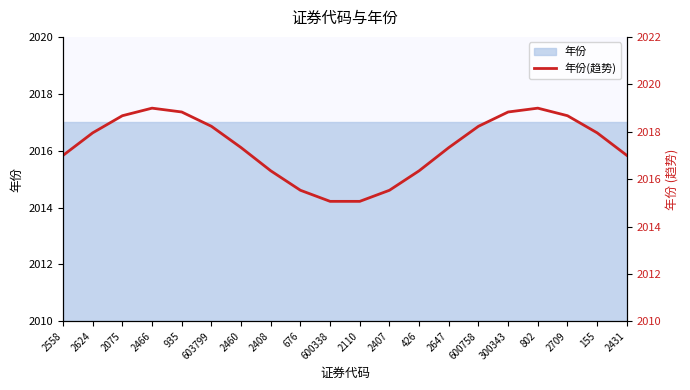

How many lines are shown in the chart?

1